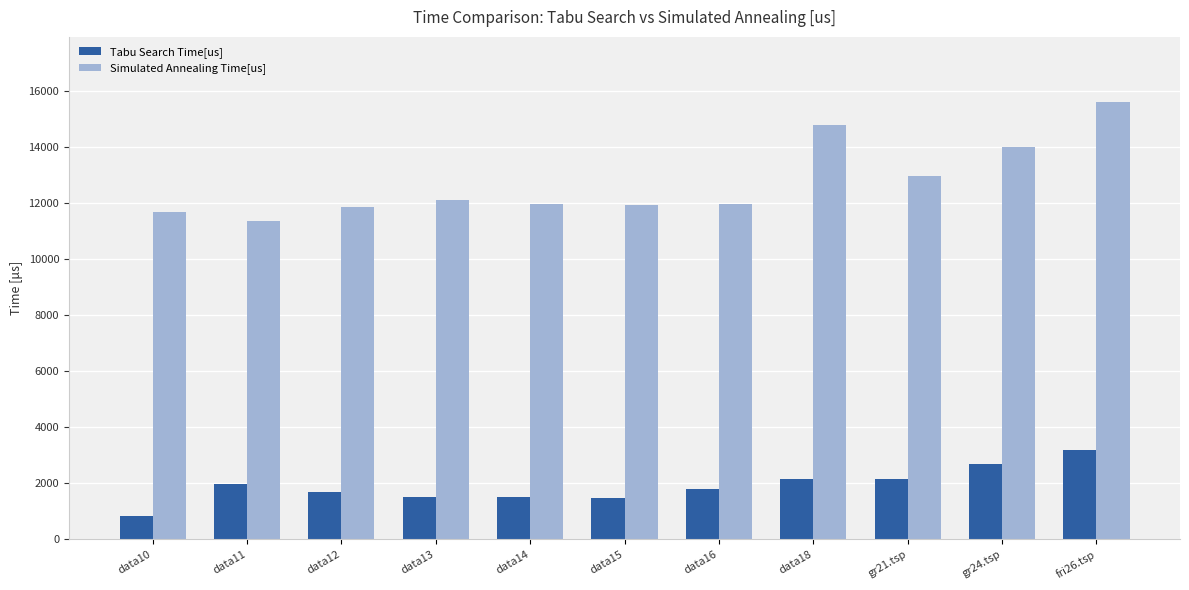

Is it true that Tabu Search Time[us] equals 375 at data16?

False